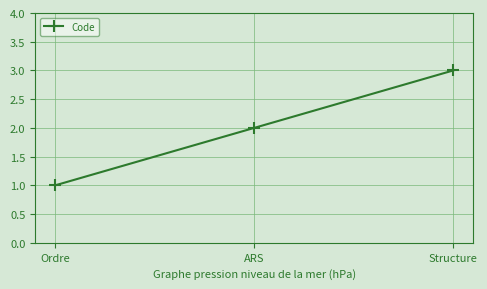

How many lines are shown in the chart?

1